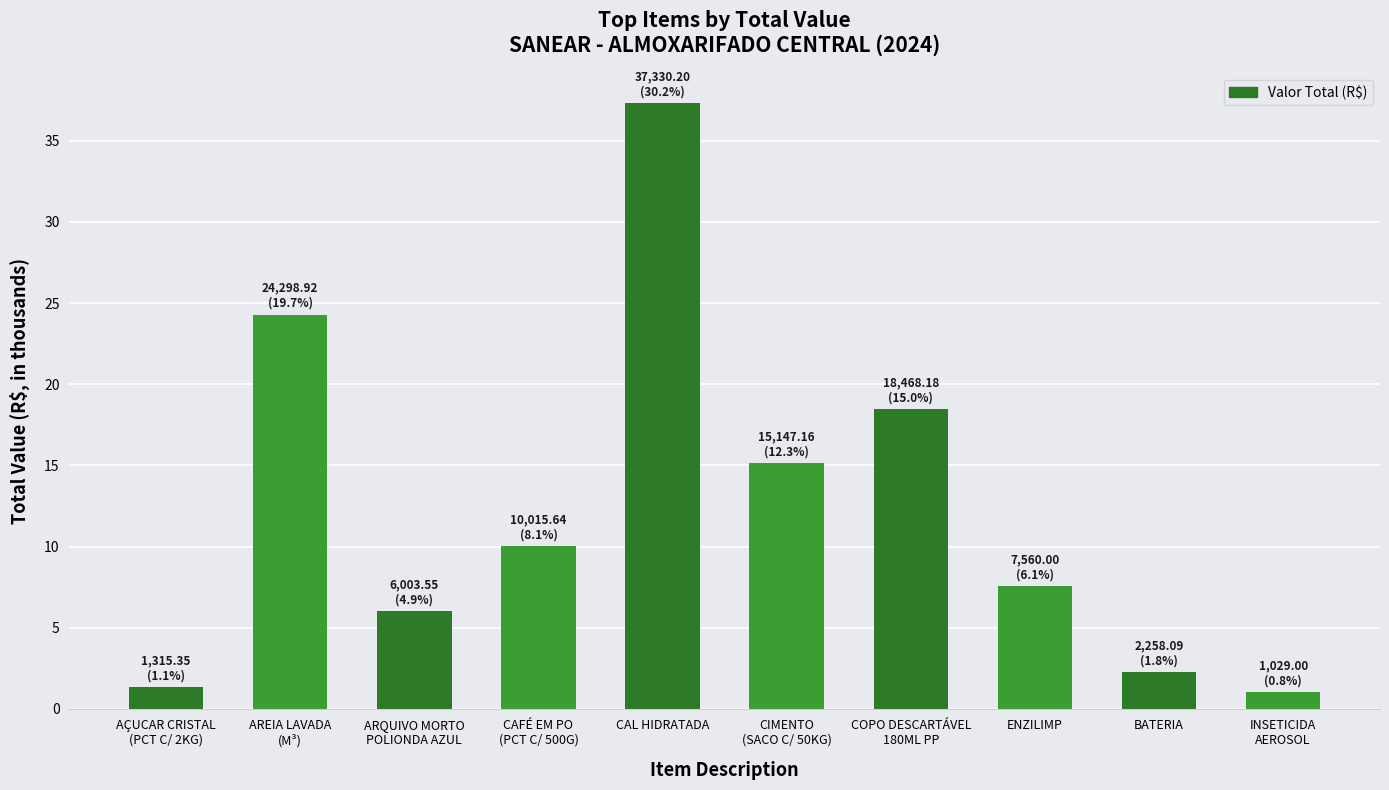

Reading left to right, what are all the values shown in this chart?

AÇUCAR CRISTAL
(PCT C/ 2KG)=1.3	AREIA LAVADA
(M³)=24.3	ARQUIVO MORTO
POLIONDA AZUL=6.0	CAFÉ EM PO
(PCT C/ 500G)=10.0	CAL HIDRATADA=37.3	CIMENTO
(SACO C/ 50KG)=15.1	COPO DESCARTÁVEL
180ML PP=18.5	ENZILIMP=7.6	BATERIA=2.3	INSETICIDA
AEROSOL=1.0